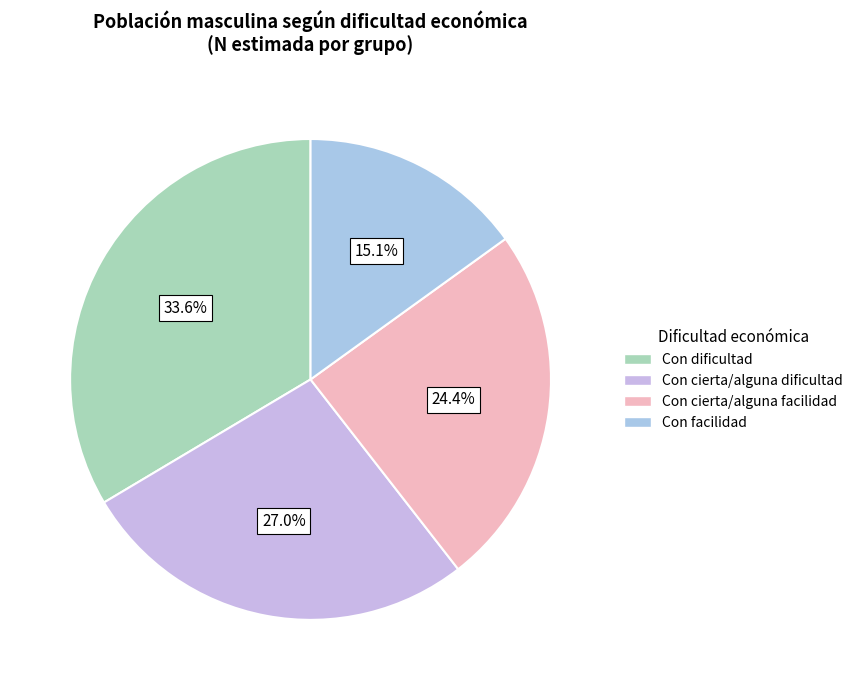

Rank the categories by value from highest to lowest.

Con dificultad, Con cierta/alguna dificultad, Con cierta/alguna facilidad, Con facilidad